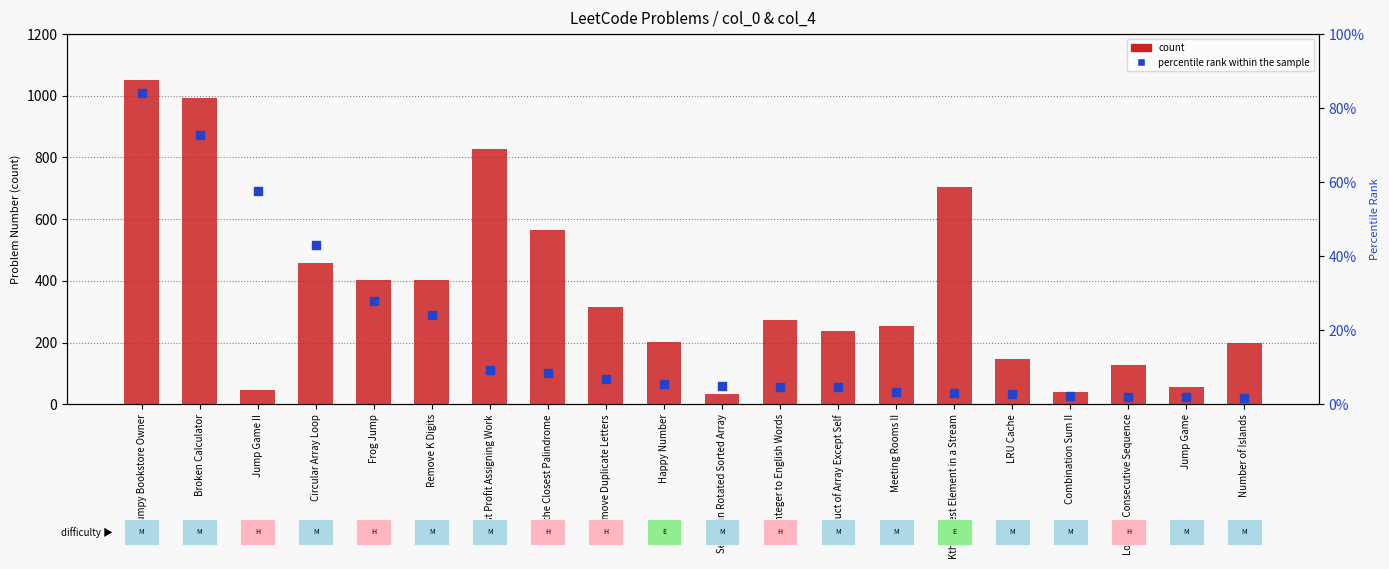

Which series has the largest total across all categories?

count